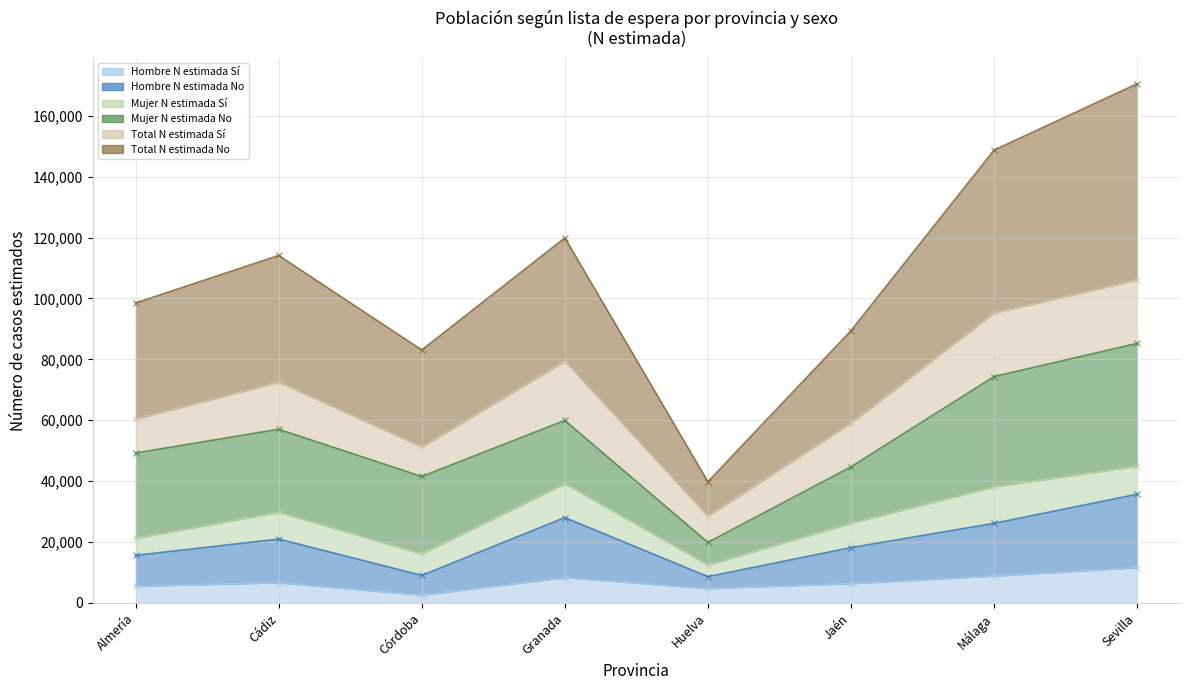

At which category does the chart reach its minimum across all series?

Córdoba